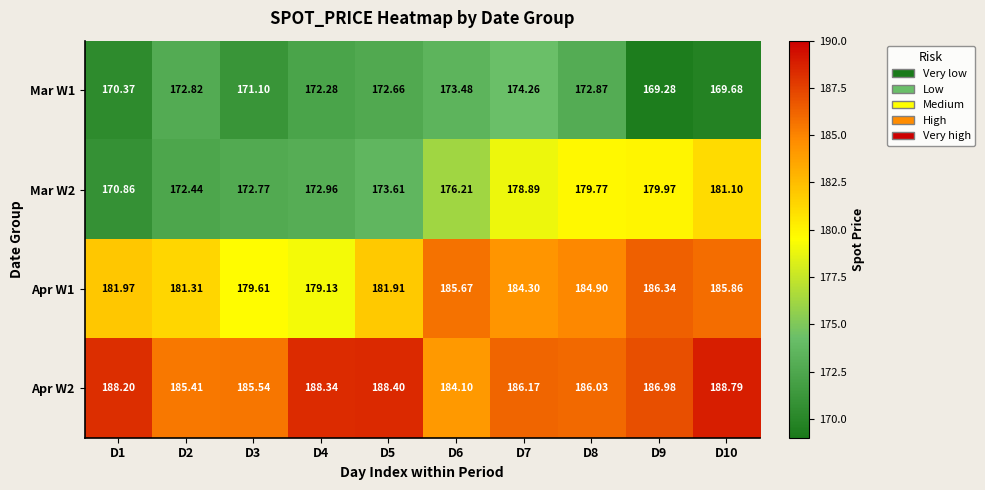

What is the greatest value displayed?

188.8